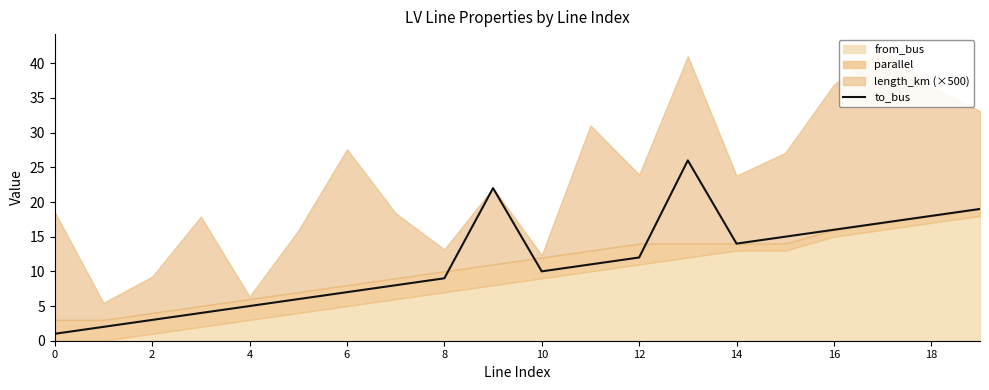

Is it true that to_bus equals 3 at 2?

True